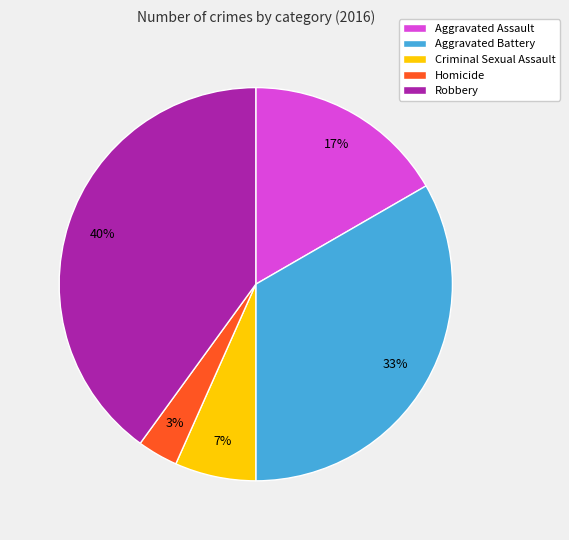

Approximately how many times larger is the value at Homicide compared to Robbery?

0.1